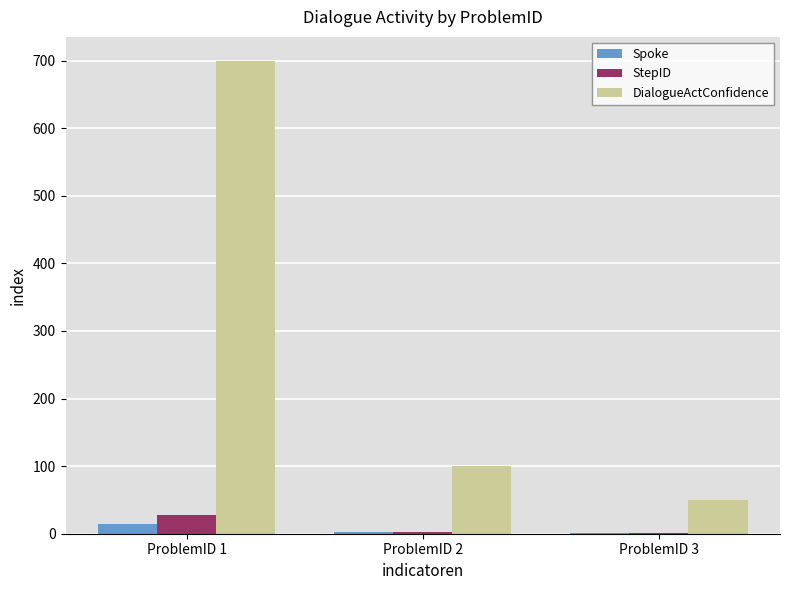

What is the sum of the StepID values at ProblemID 3 and ProblemID 1?

29